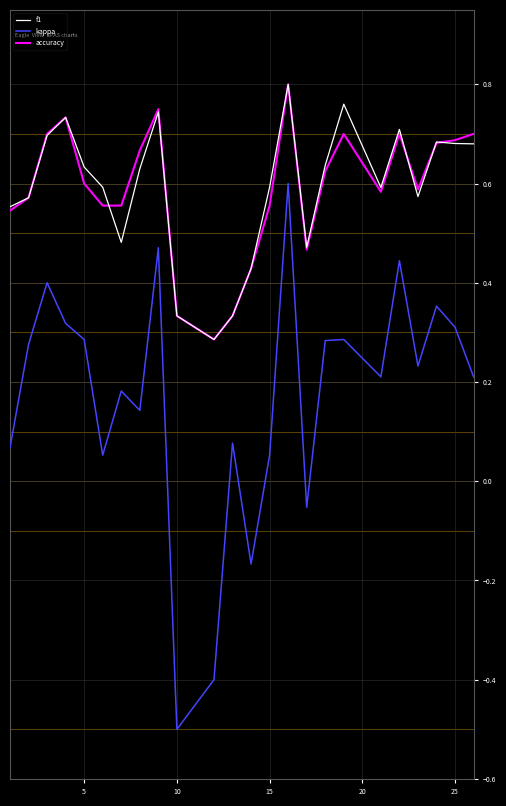

What is the lowest value of the kappa series?

-0.5